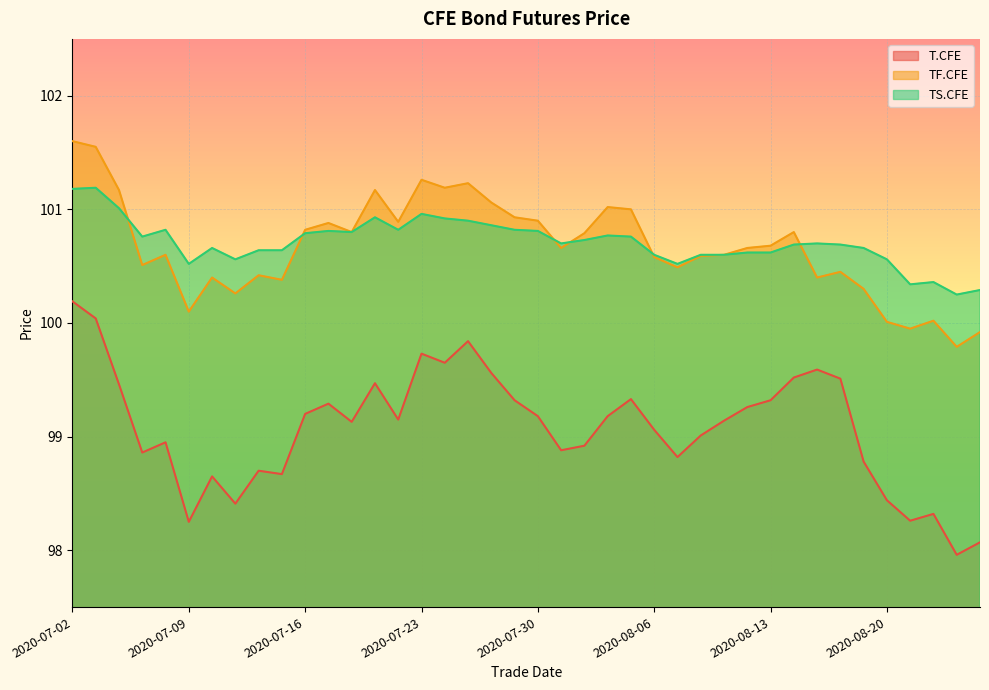

At which label does T.CFE reach its peak?

2020-07-02